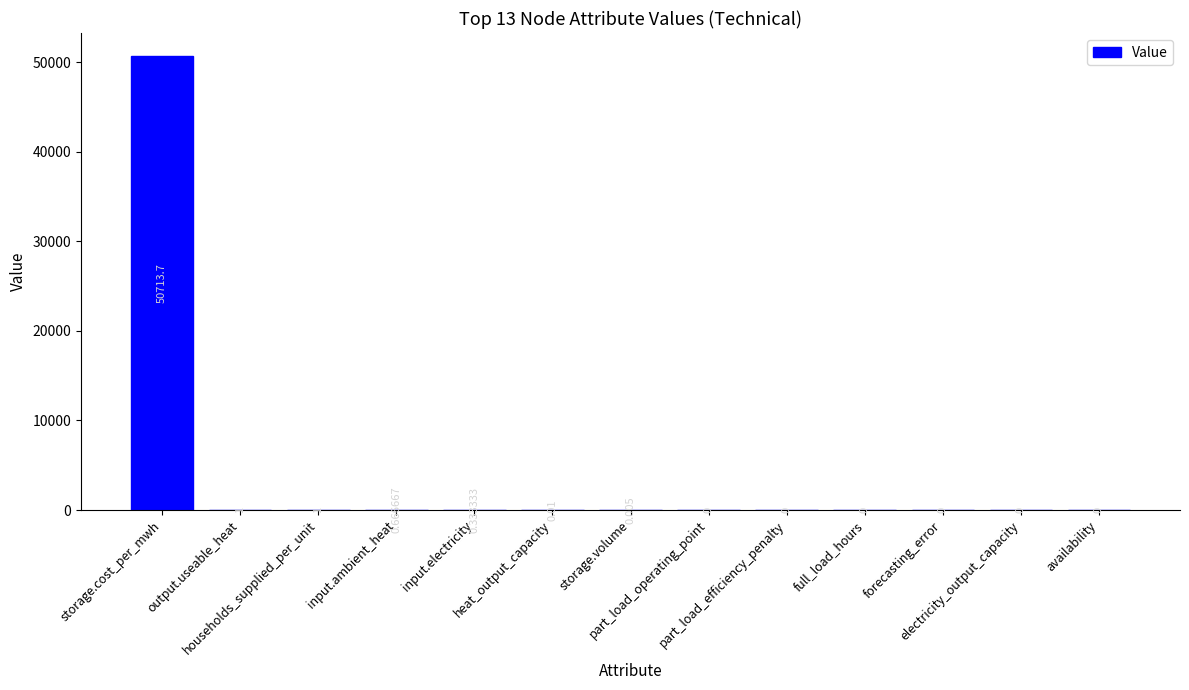

What position from the left is households_supplied_per_unit?

3